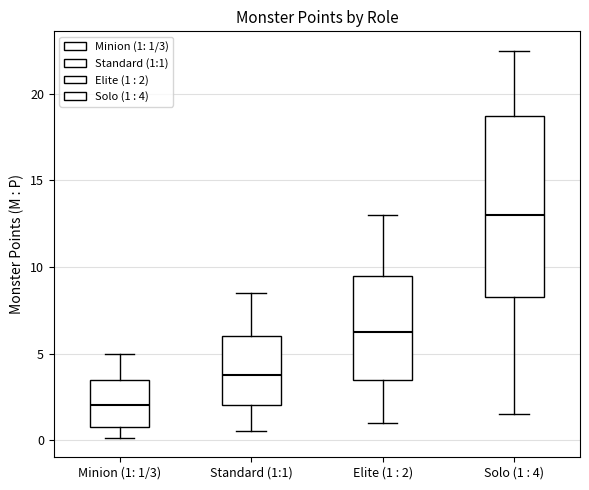

Which box's median line is the highest?

Solo (1 : 4)